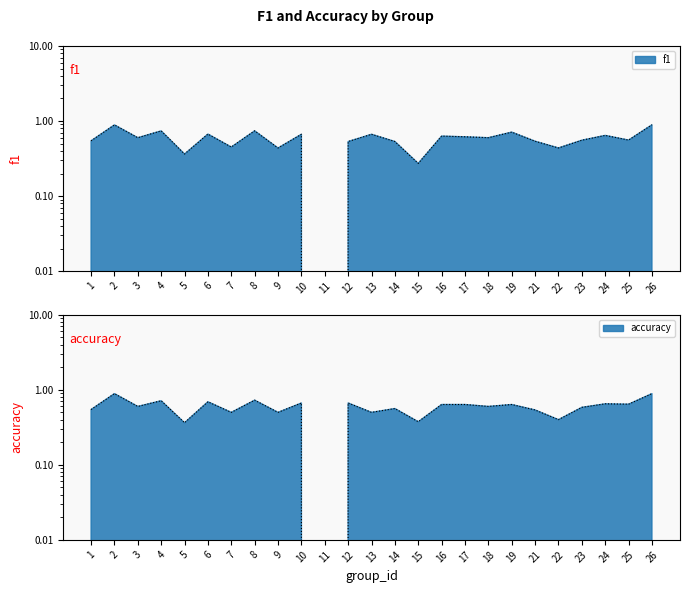

What is the difference between the highest and lowest values at 25?

0.1